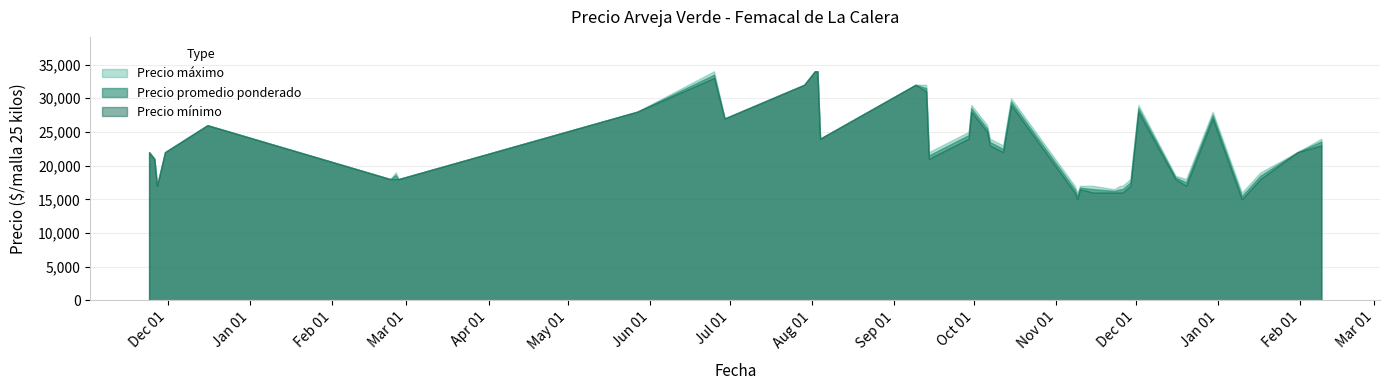

Reading right to left, transcribe all the data shown in this chart.

Precio máximo: 2021-05-27=28000	2020-11-27=17000	2021-02-25=19000	2021-08-03=34000	2022-01-17=19000	2021-11-15=17000	2021-10-06=26000	2021-12-30=28000	2021-09-13=32000	2020-11-24=22000	2021-12-16=18500	2021-11-29=18000	2022-01-31=22000	2021-11-09=16000	2022-02-09=24000	2021-11-10=17000	2021-12-02=29000	2021-07-29=32000	2021-11-26=17000	2021-11-08=17000	2021-09-30=29000	2020-12-16=26000	2021-02-26=18000	2021-02-23=18000	2021-06-29=27000	2021-09-14=22000	2021-10-07=24000	2020-11-30=22000	2021-09-29=25000	2021-11-23=16500	2020-11-26=21000	2021-10-15=30000	2022-01-10=16000	2021-08-02=34000	2021-10-12=23000	2021-12-20=18000	2021-09-09=32000	2021-06-25=34000	2021-11-25=17000	2021-08-04=24000
Precio promedio ponderado: 2021-05-27=28000	2020-11-27=17000	2021-02-25=18625	2021-08-03=34000	2022-01-17=18521	2021-11-15=16521	2021-10-06=25479	2021-12-30=27500	2021-09-13=31500	2020-11-24=22000	2021-12-16=18267	2021-11-29=17521	2022-01-31=22000	2021-11-09=15500	2022-02-09=23600	2021-11-10=16740	2021-12-02=28521	2021-07-29=32000	2021-11-26=16521	2021-11-08=16515	2021-09-30=28521	2020-12-16=26000	2021-02-26=18000	2021-02-23=18000	2021-06-29=27000	2021-09-14=21521	2021-10-07=23521	2020-11-30=22000	2021-09-29=24538	2021-11-23=16250	2020-11-26=21000	2021-10-15=29507	2022-01-10=15479	2021-08-02=34000	2021-10-12=22476	2021-12-20=17521	2021-09-09=32000	2021-06-25=33500	2021-11-25=16479	2021-08-04=24000
Precio mínimo: 2021-05-27=28000	2020-11-27=17000	2021-02-25=18000	2021-08-03=34000	2022-01-17=18000	2021-11-15=16000	2021-10-06=25000	2021-12-30=27000	2021-09-13=31000	2020-11-24=22000	2021-12-16=18000	2021-11-29=17000	2022-01-31=22000	2021-11-09=15000	2022-02-09=23000	2021-11-10=16500	2021-12-02=28000	2021-07-29=32000	2021-11-26=16000	2021-11-08=16000	2021-09-30=28000	2020-12-16=26000	2021-02-26=18000	2021-02-23=18000	2021-06-29=27000	2021-09-14=21000	2021-10-07=23000	2020-11-30=22000	2021-09-29=24000	2021-11-23=16000	2020-11-26=21000	2021-10-15=29000	2022-01-10=15000	2021-08-02=34000	2021-10-12=22000	2021-12-20=17000	2021-09-09=32000	2021-06-25=33000	2021-11-25=16000	2021-08-04=24000